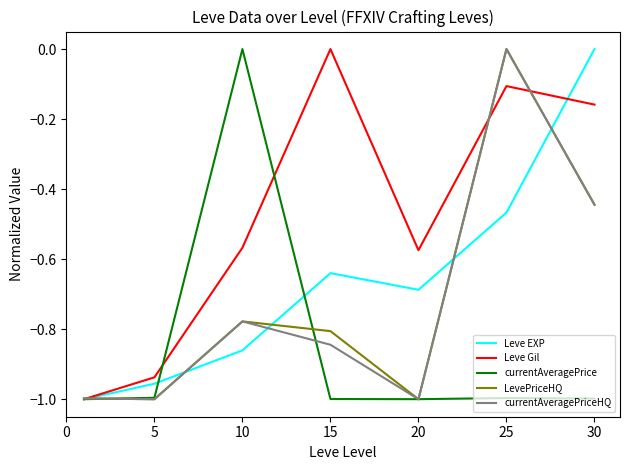

In currentAveragePriceHQ, how many points are higher than both neighbors (excluding endpoints)?

2